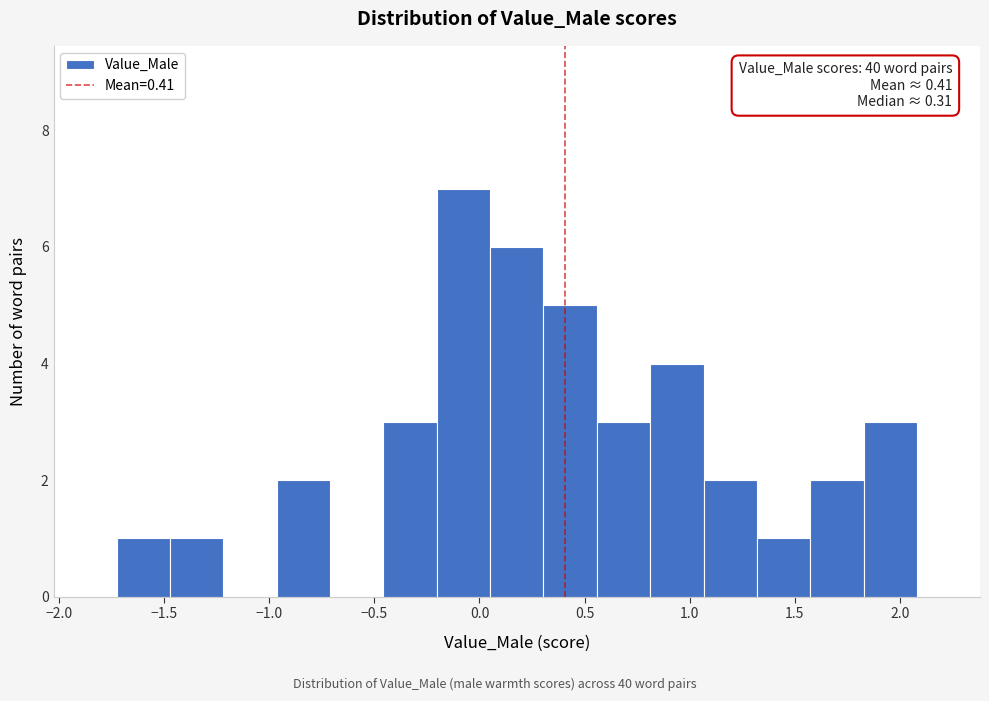

Over which range of the x-axis is the bar tallest?

-0.20 to 0.05